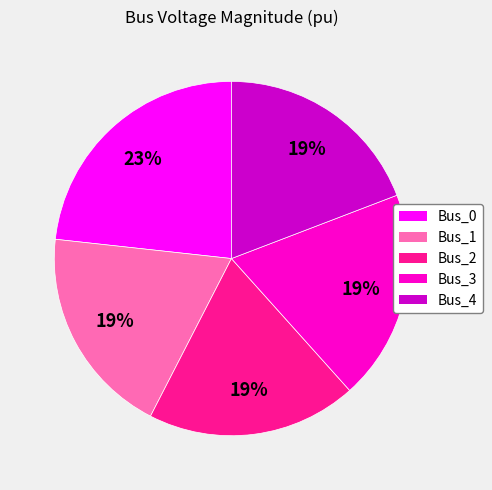

Combined, do Bus_0 and Bus_1 account for over 50%?

No